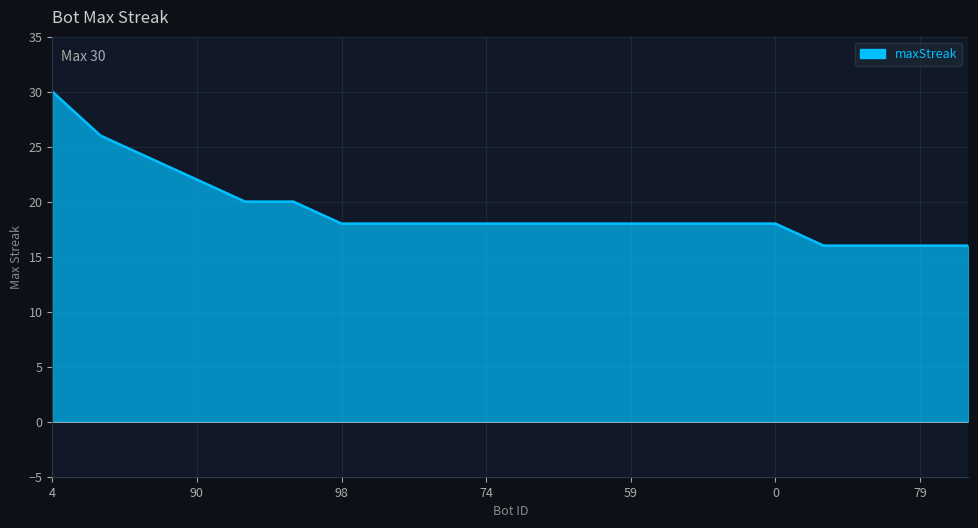

What is the smallest value displayed?

16